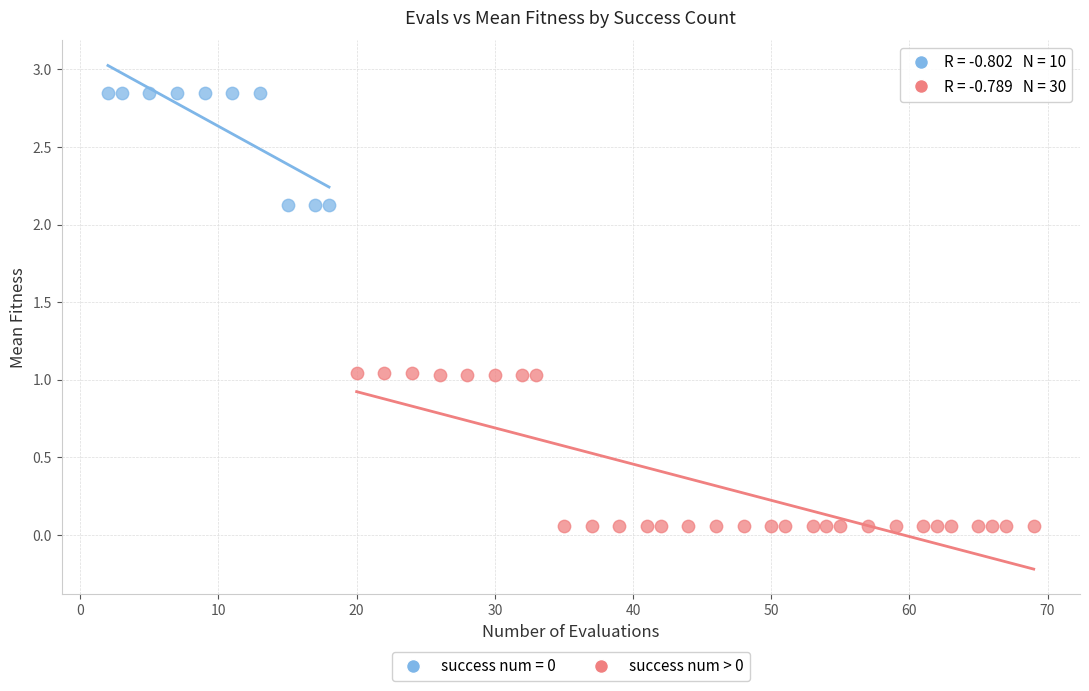

Which series has the widest spread of Y values?

success num > 0